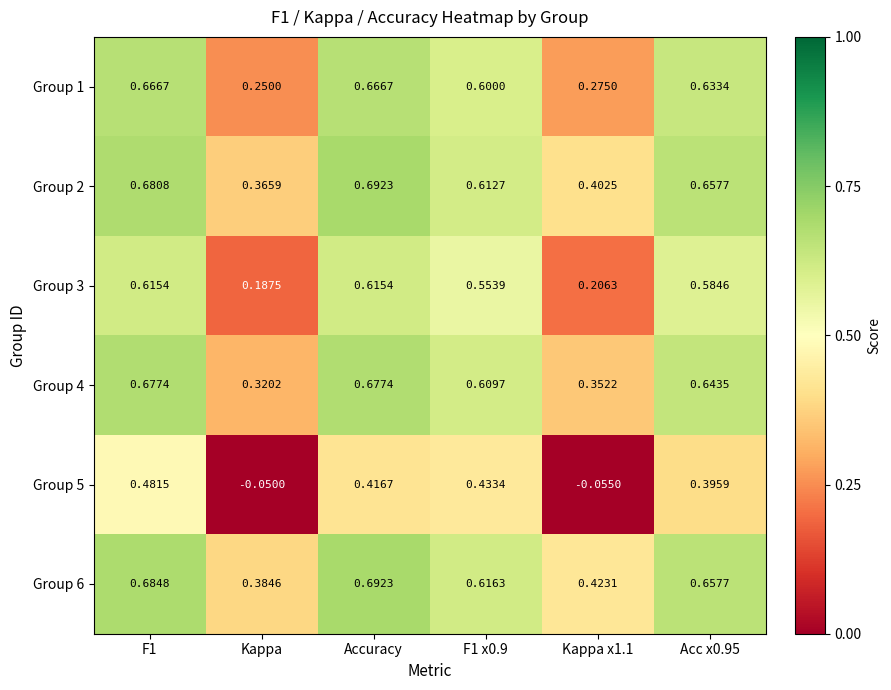

What is the total value across all series at F1 x0.9?

3.4